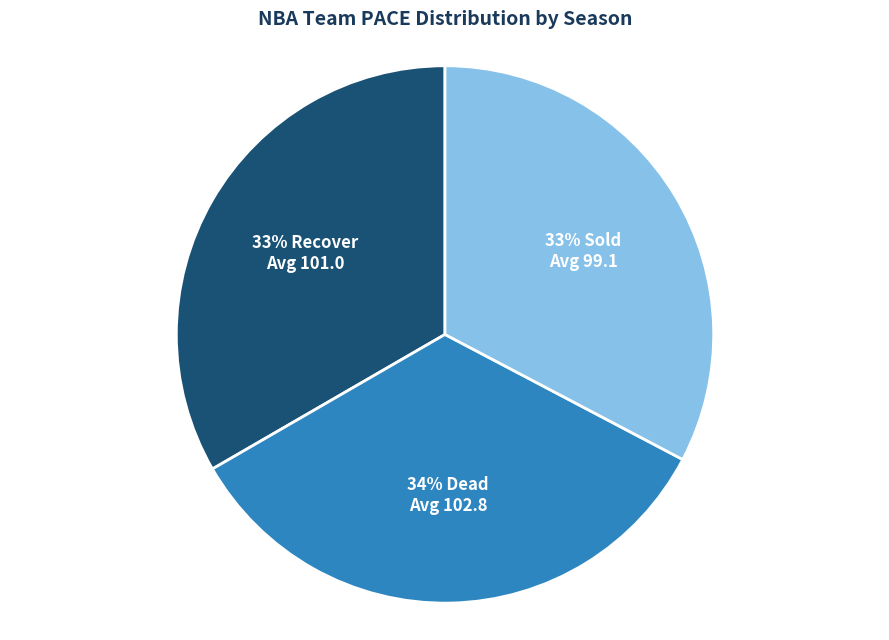

Is it true that 33% Recover Avg 101.0 is 43% of the pie?

False